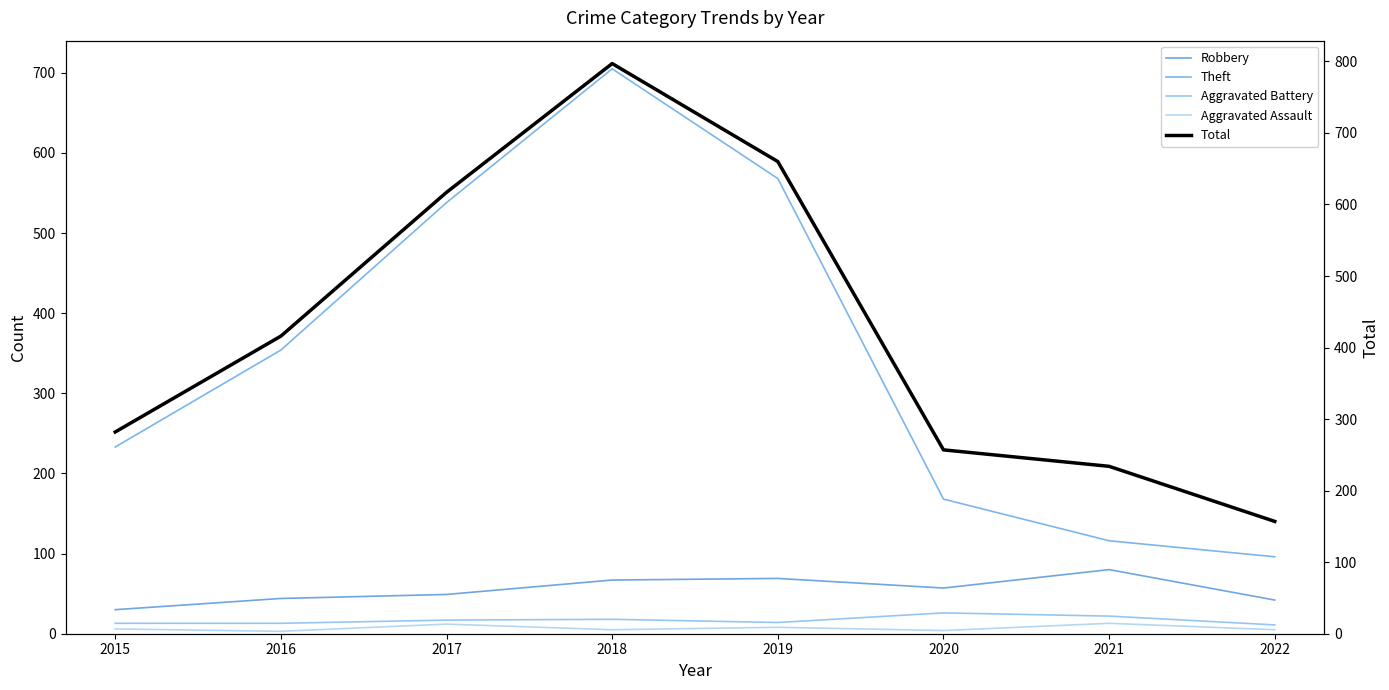

Reading left to right, what are all the values shown in this chart?

Robbery: 2015=30	2016=44	2017=49	2018=67	2019=69	2020=57	2021=80	2022=42
Theft: 2015=233	2016=354	2017=538	2018=705	2019=568	2020=168	2021=116	2022=96
Aggravated Battery: 2015=13	2016=13	2017=17	2018=18	2019=14	2020=26	2021=22	2022=11
Aggravated Assault: 2015=6	2016=3	2017=12	2018=5	2019=8	2020=4	2021=13	2022=5
Total: 2015=282	2016=416	2017=617	2018=797	2019=660	2020=257	2021=234	2022=157